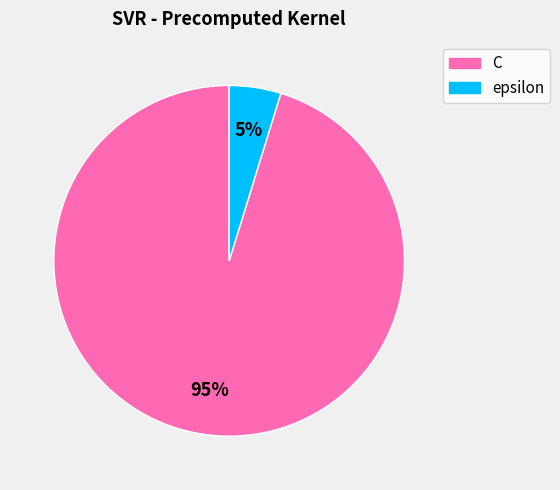

To the nearest percent, what portion does C represent?

95%